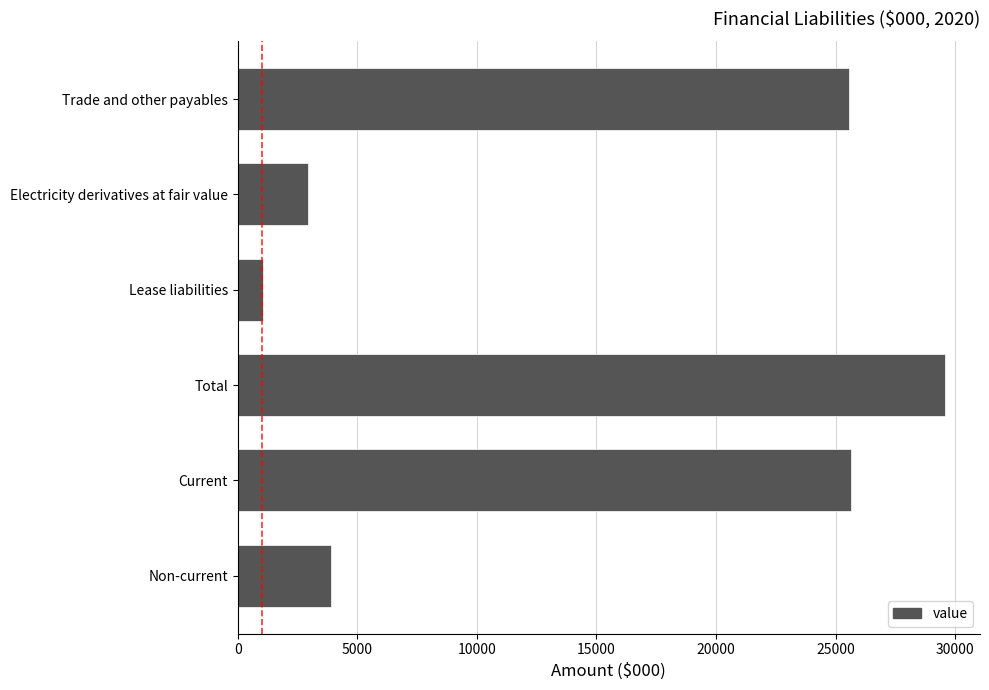

What is the smallest value displayed?

1053